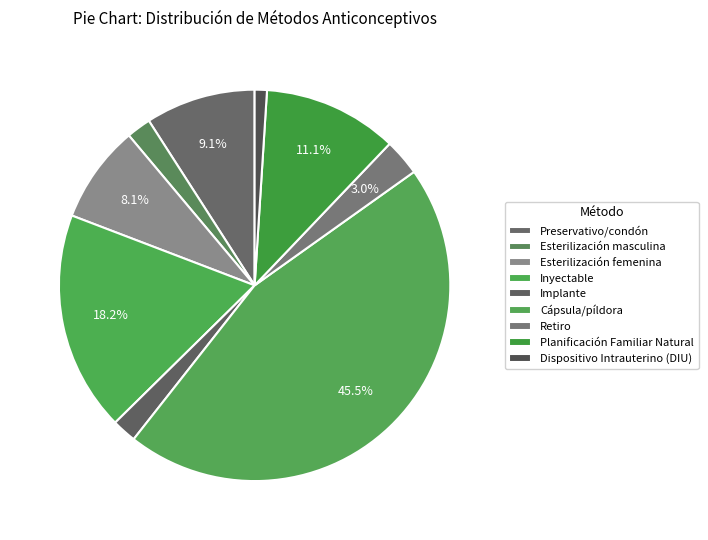

What percentage do Retiro and Implante together represent?

5.1%